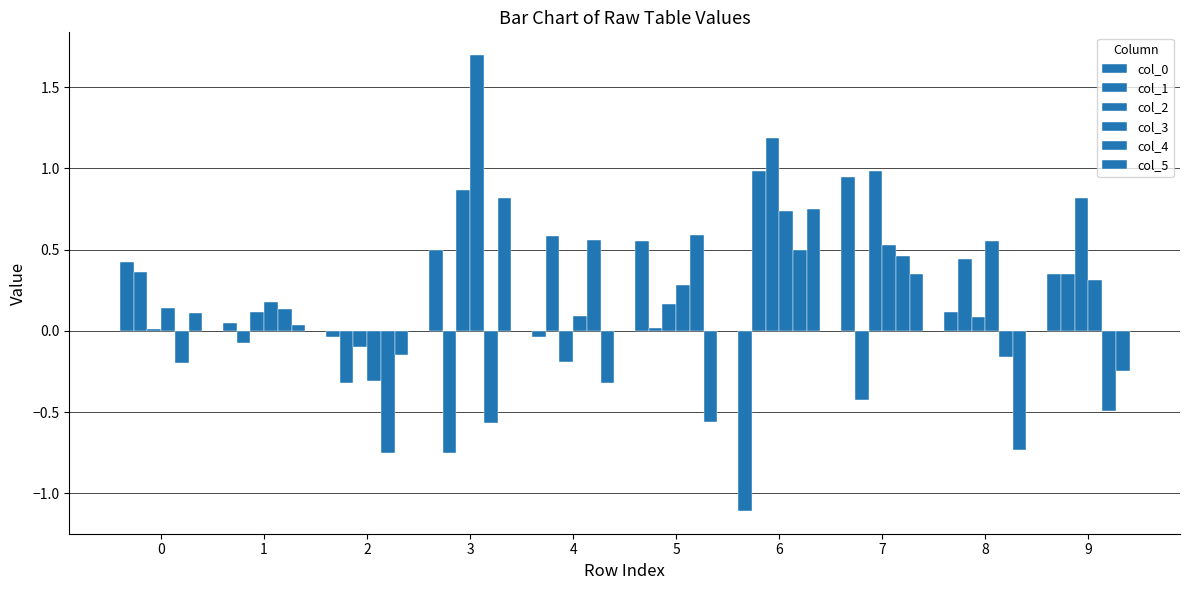

Where does the col_4 series first go above 0?

1